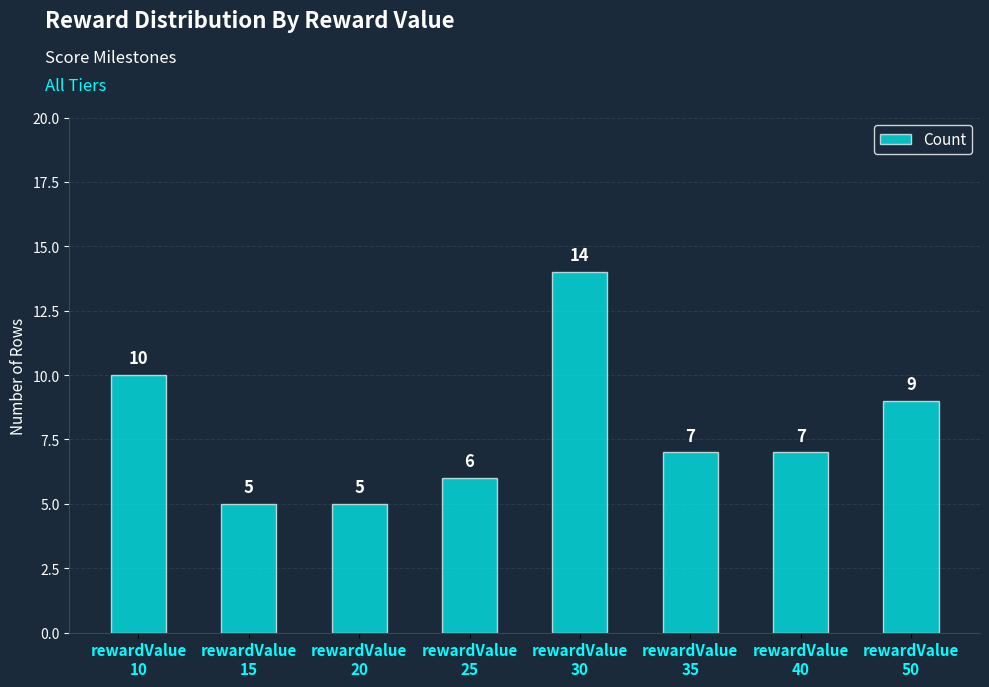

Which has a higher value, rewardValue
40 or rewardValue
15?

rewardValue
40